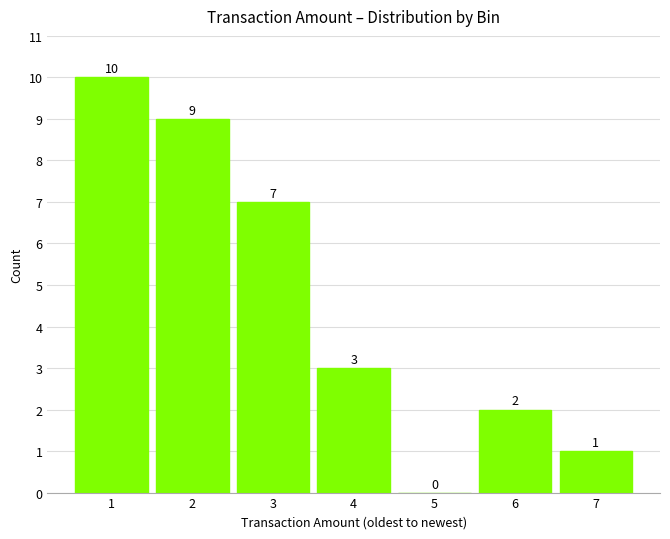

Reading left to right, extract all data points from this chart.

1=10	2=9	3=7	4=3	5=0	6=2	7=1